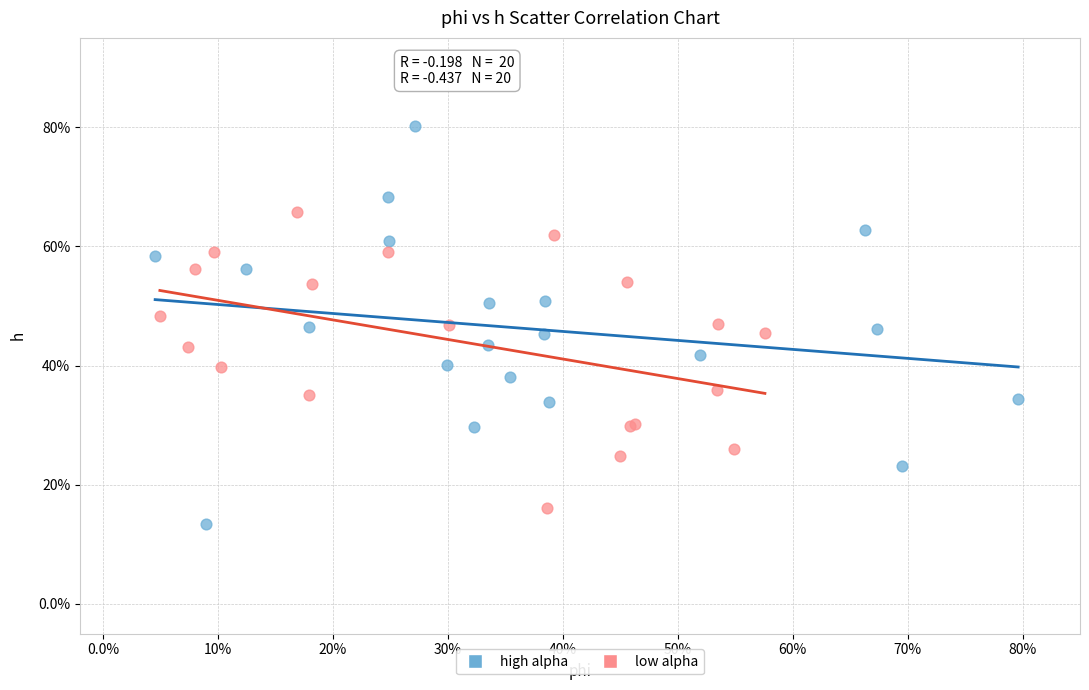

What are all the series names shown in the legend?

high alpha, low alpha